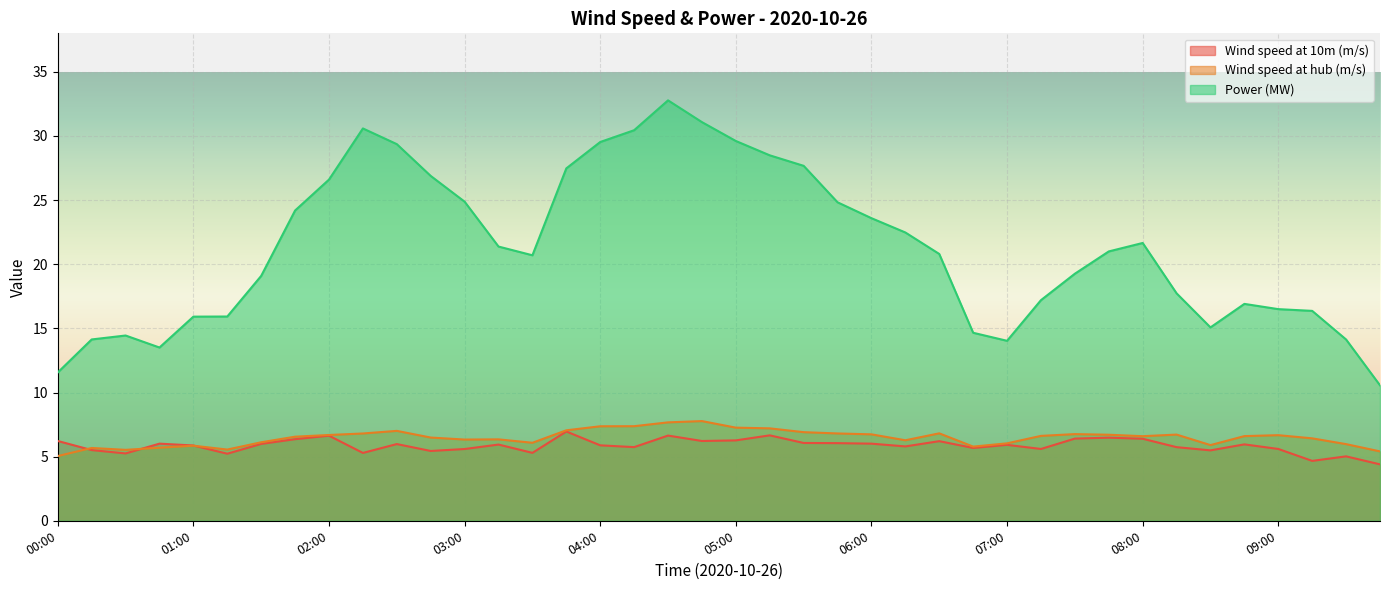

Which series has the largest range (max minus min)?

Power (MW)